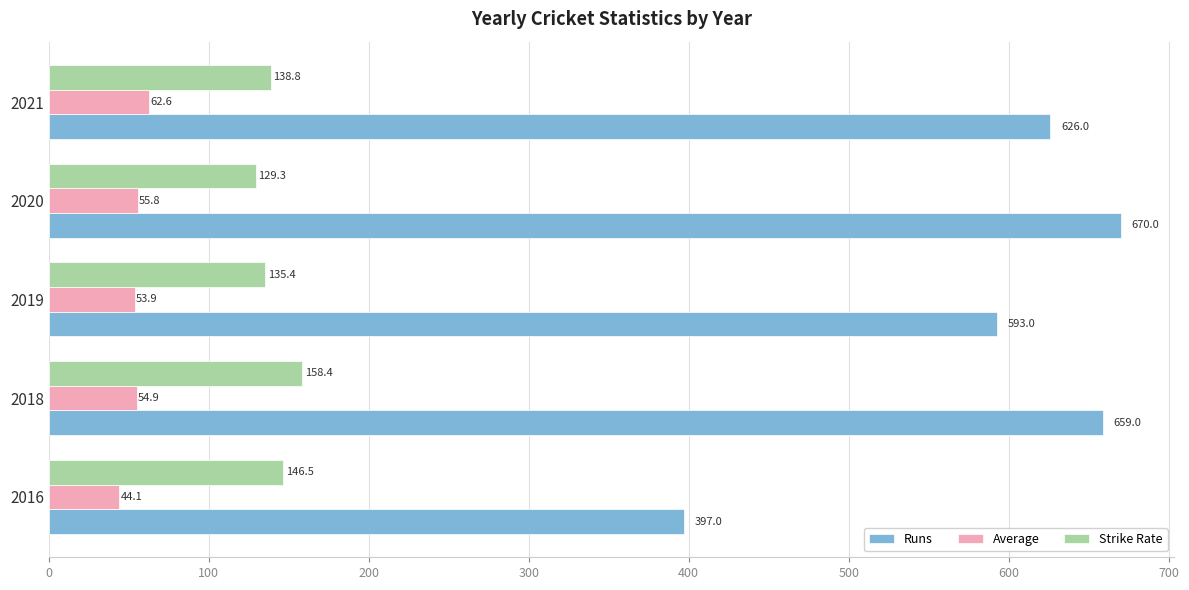

Which category has the highest value in the Strike Rate series?

2018